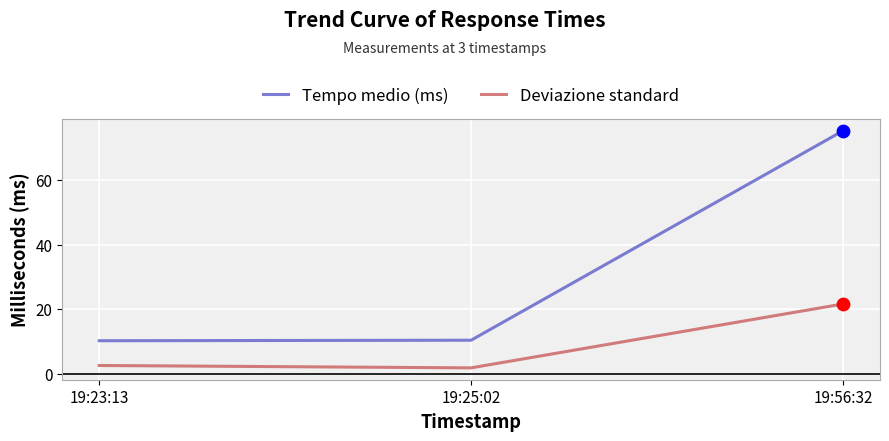

At how many categories does at least one series exceed 50?

1